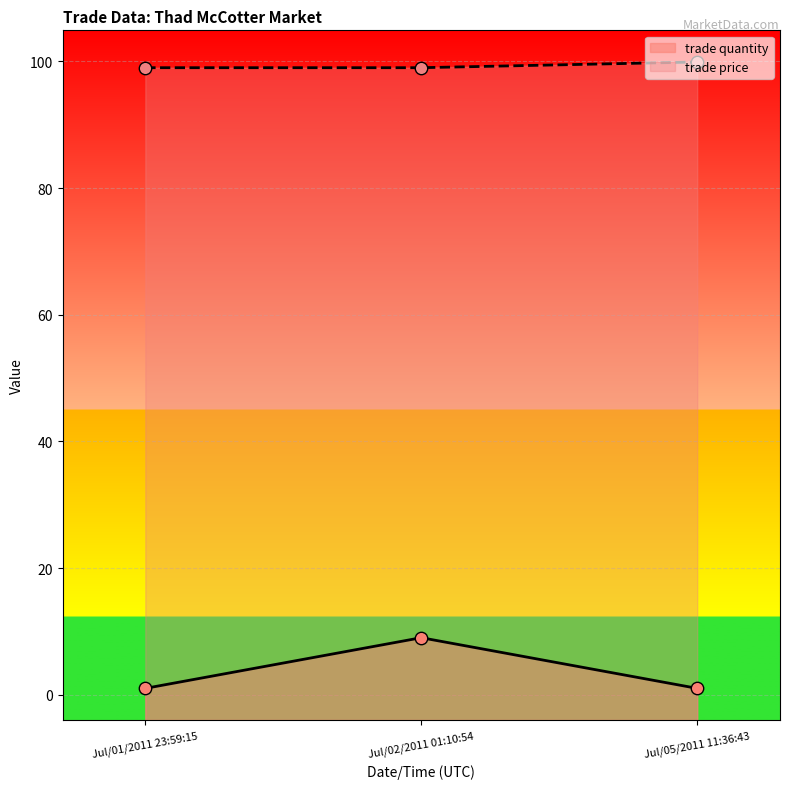

Is the value of trade price at Jul/02/2011 01:10:54 greater than the value of trade quantity at Jul/01/2011 23:59:15?

Yes